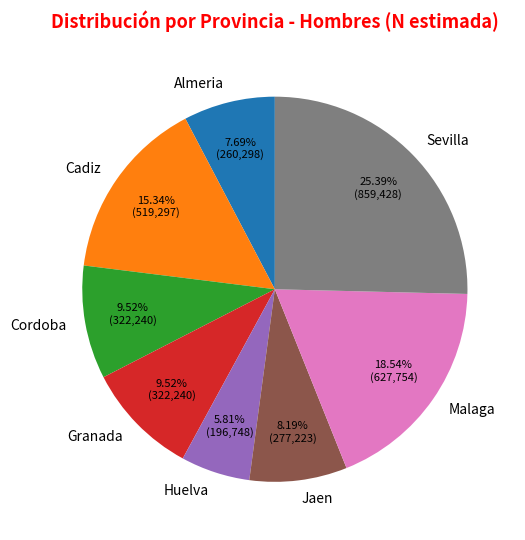

To the nearest percent, what is the combined percentage of Jaen and Cordoba?

18%